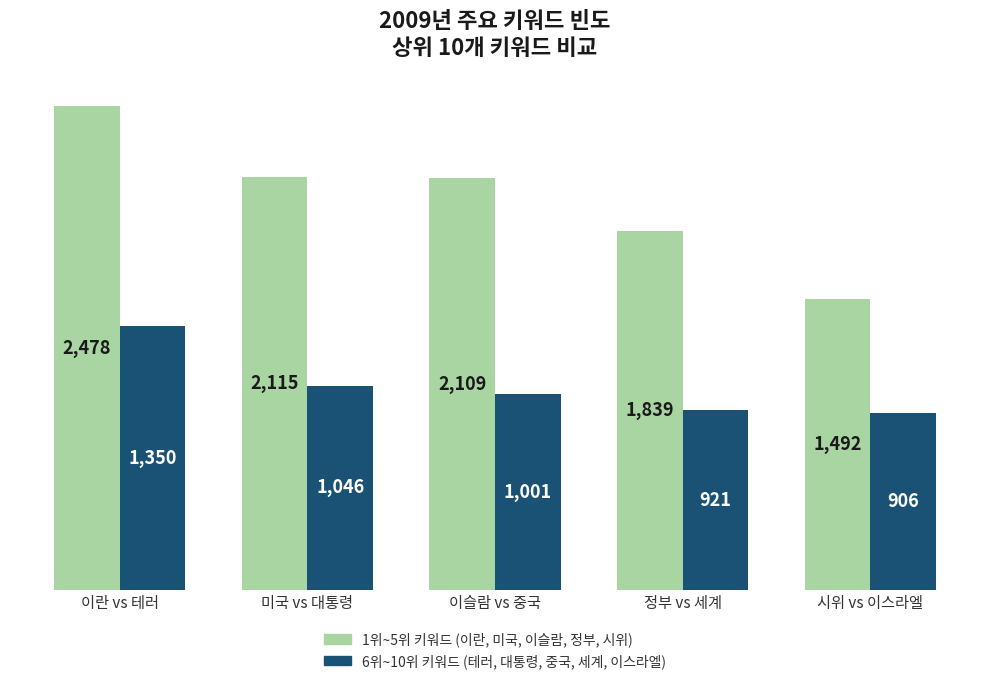

What is the smallest value displayed?

906